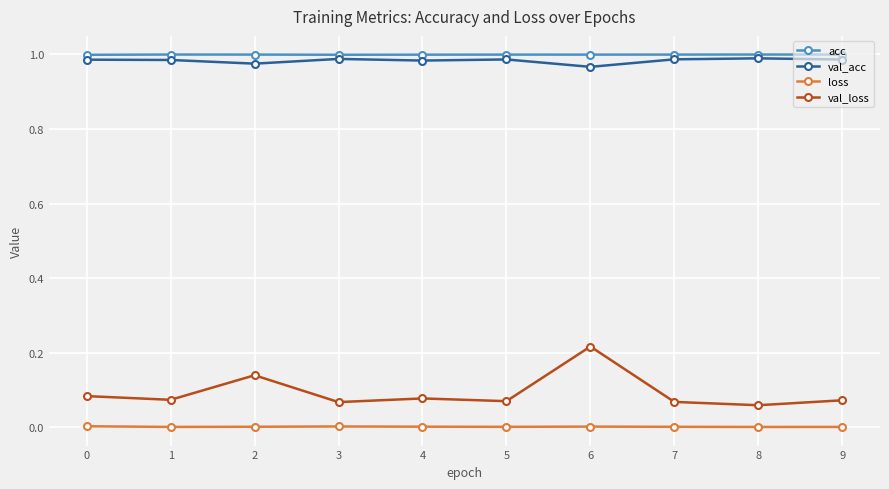

Is the value of val_loss at 7 greater than the value of loss at 1?

Yes